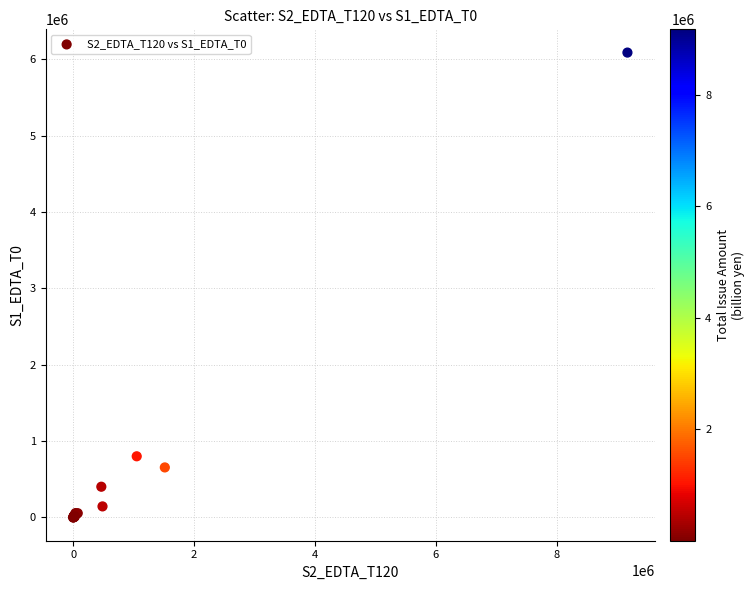

What Y value in the scatter plot is closest to 3044005?

801421.8